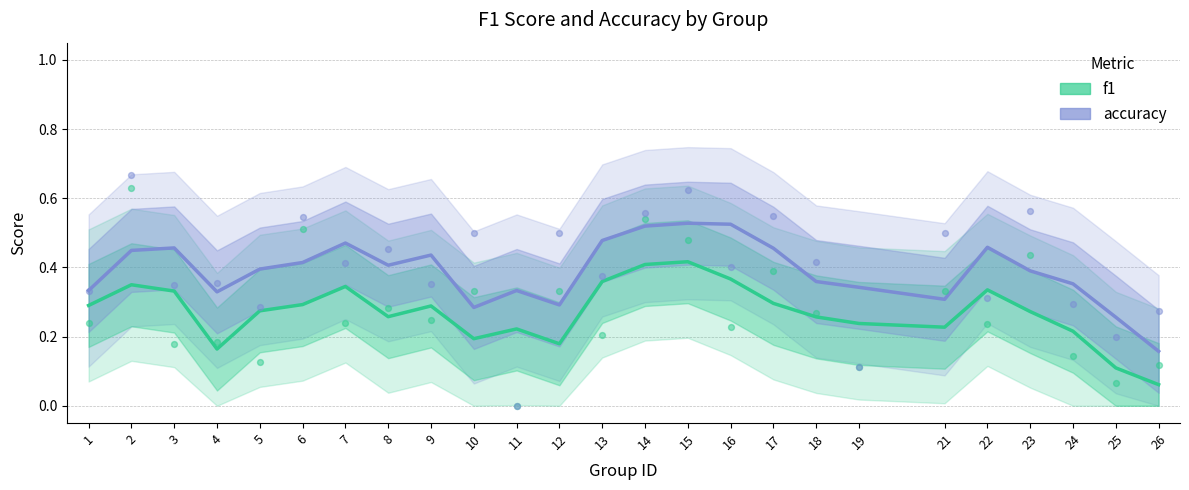

At which category is the sum across all series the highest?

15